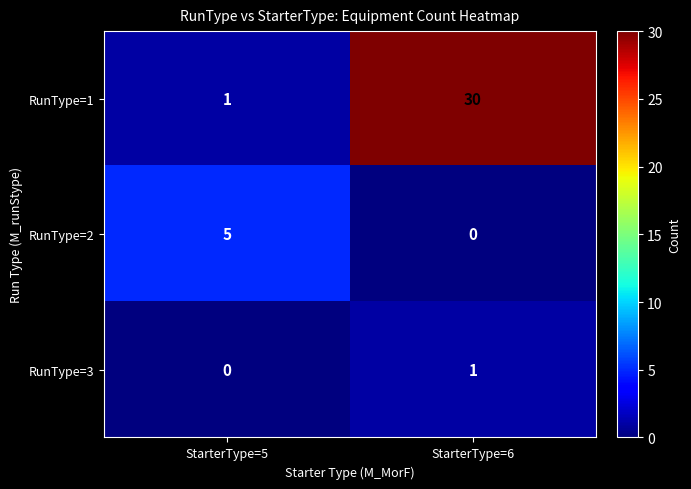

What is the difference between the maximum and minimum values in the RunType=1 series?

29